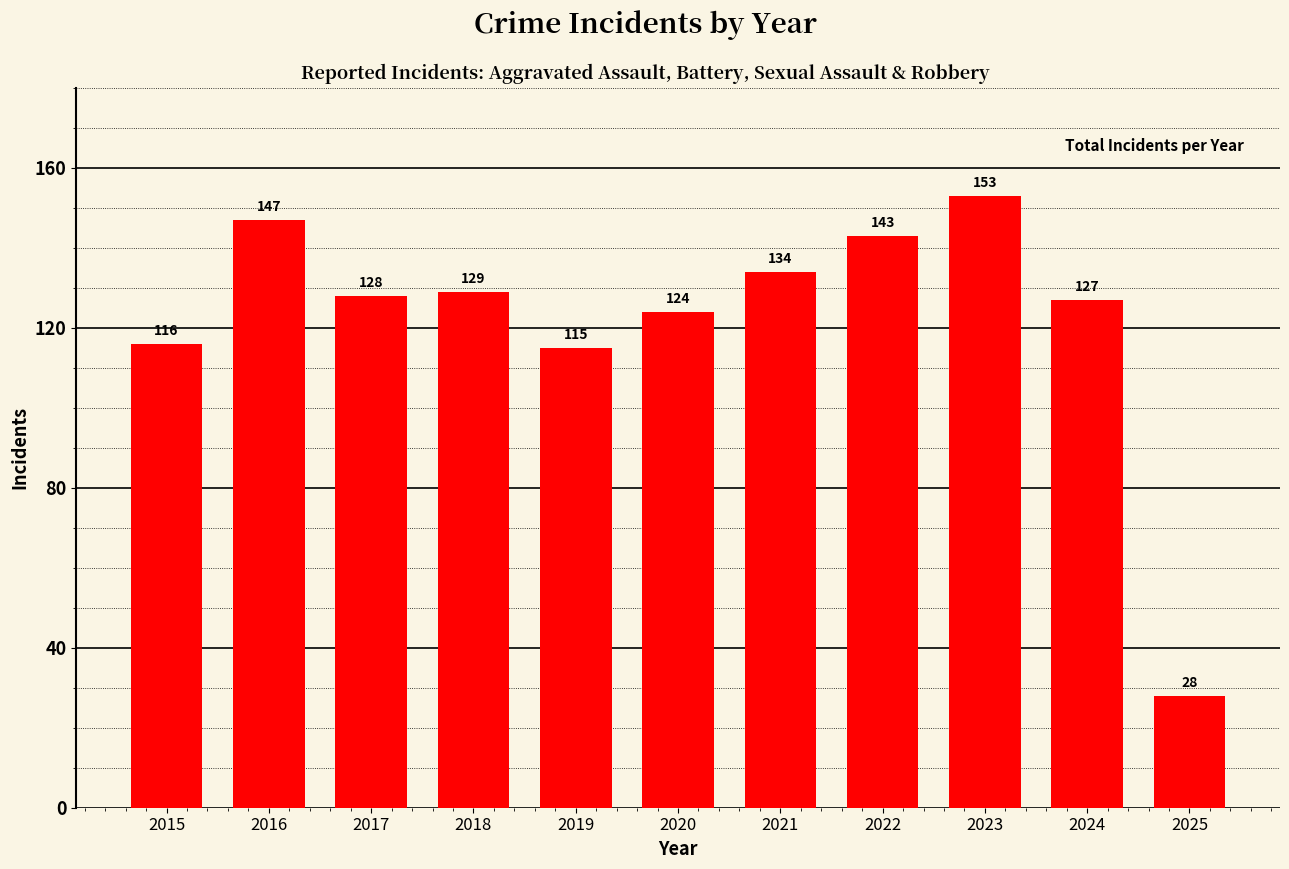

Rank the categories by value from lowest to highest.

2025, 2019, 2015, 2020, 2024, 2017, 2018, 2021, 2022, 2016, 2023